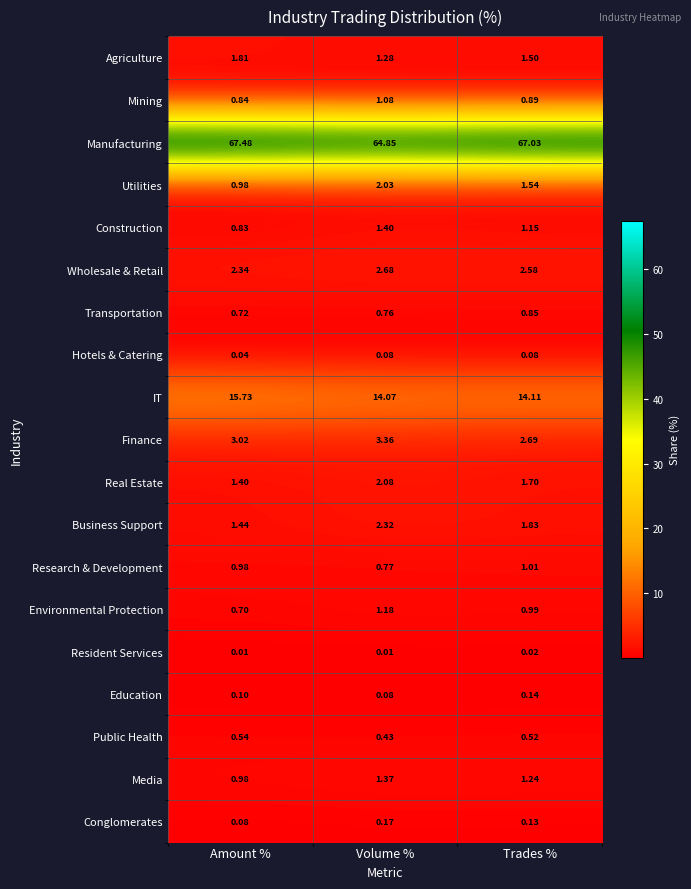

List the series in order of their peak value, lowest first.

Resident Services, Hotels & Catering, Education, Conglomerates, Public Health, Transportation, Research & Development, Mining, Environmental Protection, Media, Construction, Agriculture, Utilities, Real Estate, Business Support, Wholesale & Retail, Finance, IT, Manufacturing